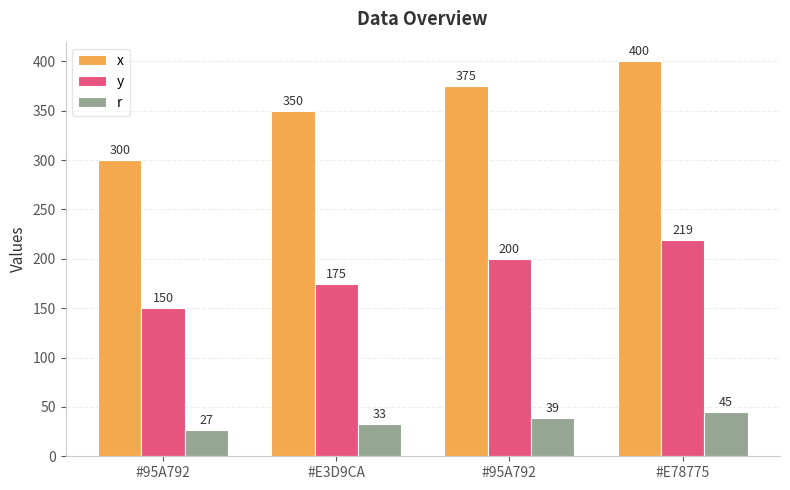

Count the number of data series in this chart.

3